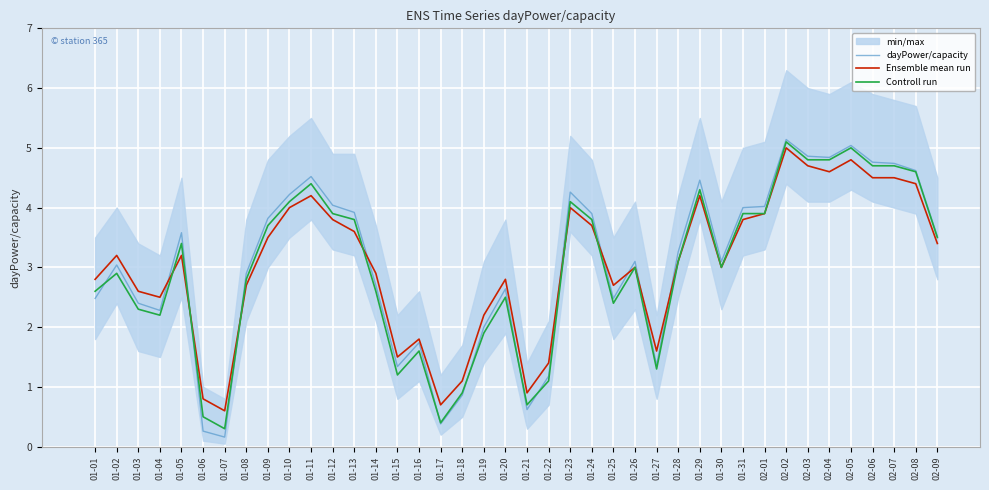

Which series has the largest range (max minus min)?

dayPower/capacity